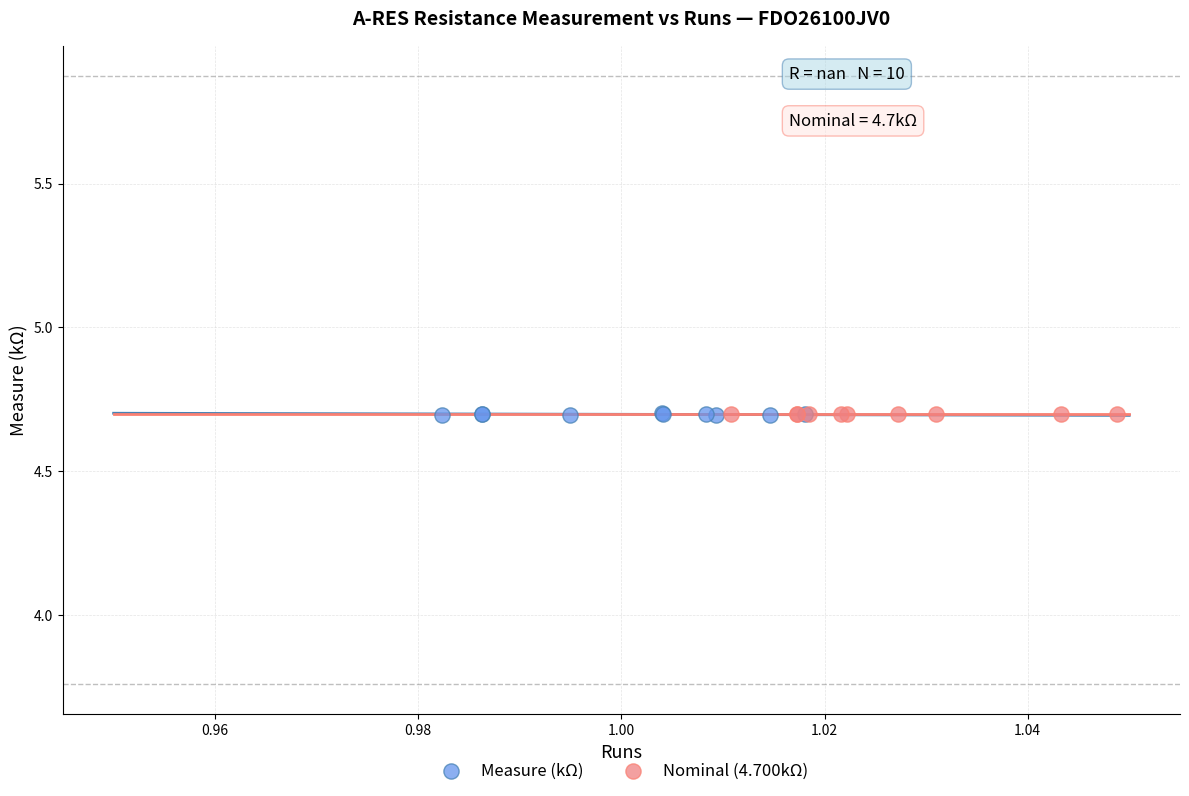

What are all the series names shown in the legend?

Measure (kΩ), Nominal (4.700kΩ)